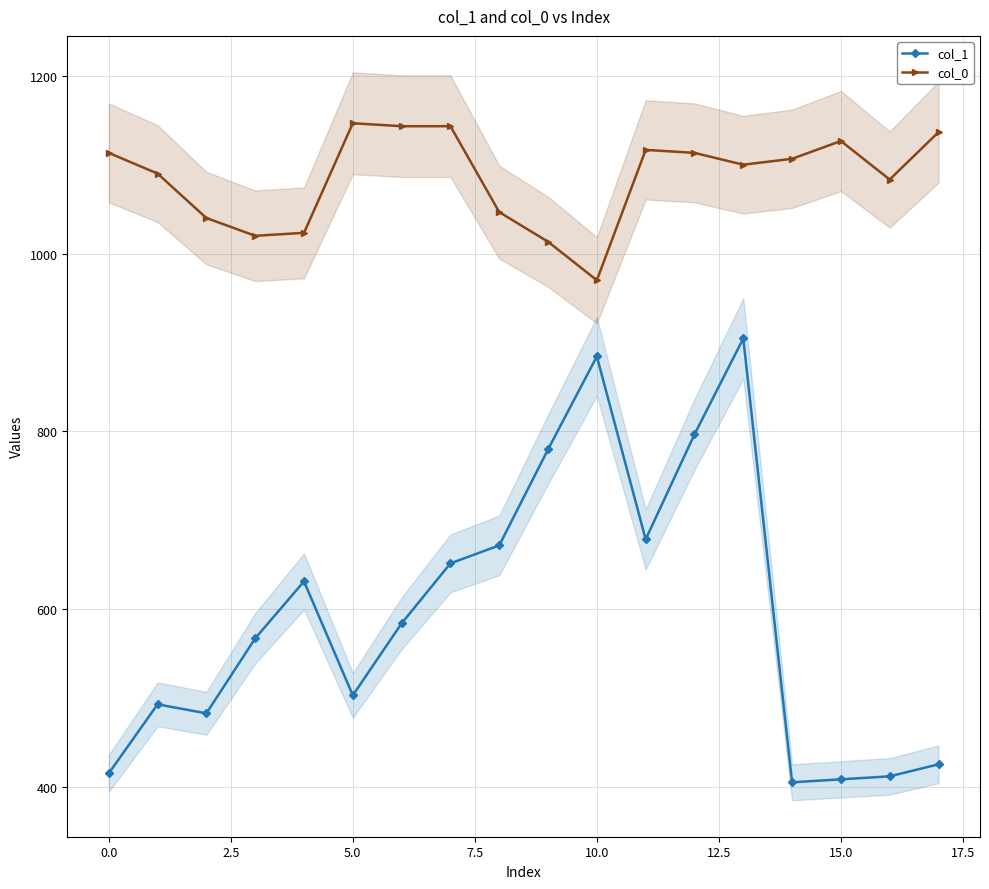

What is the minimum value for col_1?

405.0